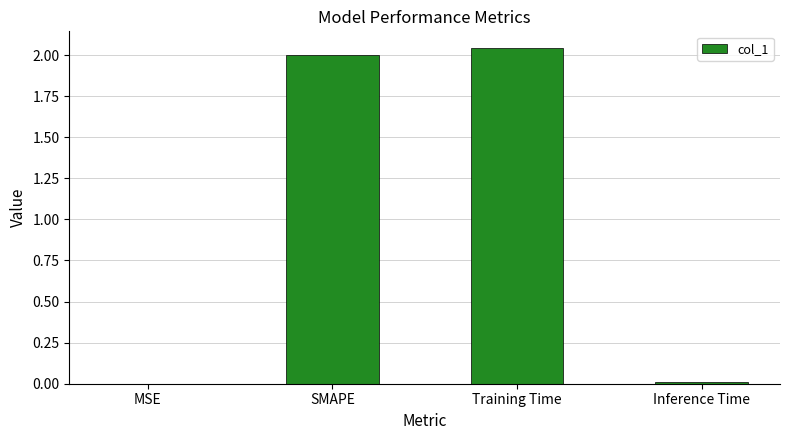

Is it true that the value at SMAPE is 0.5?

False